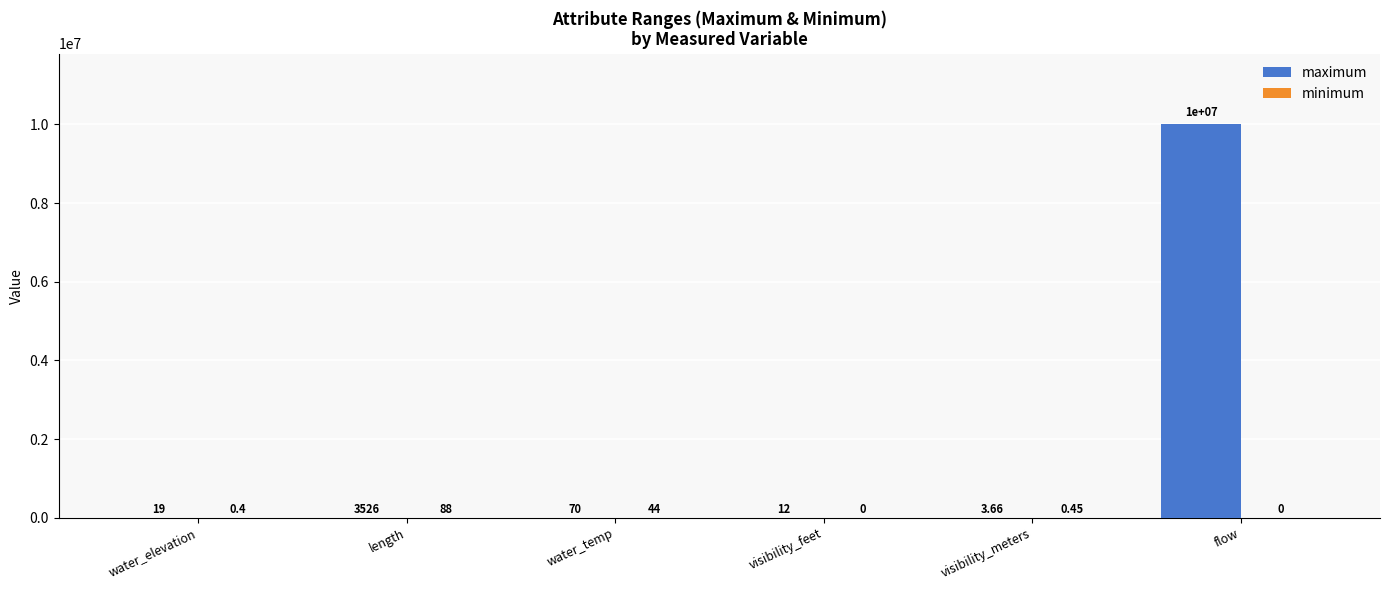

How many distinct data groups are displayed?

2